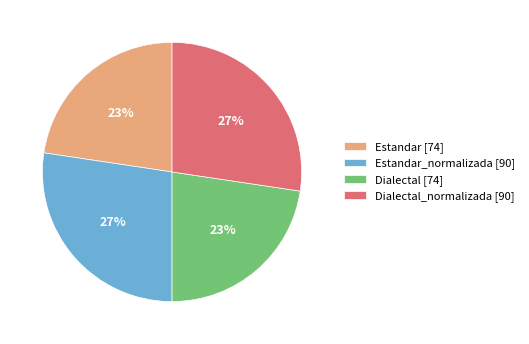

True or false: Dialectal [74] accounts for 34% of the total.

False